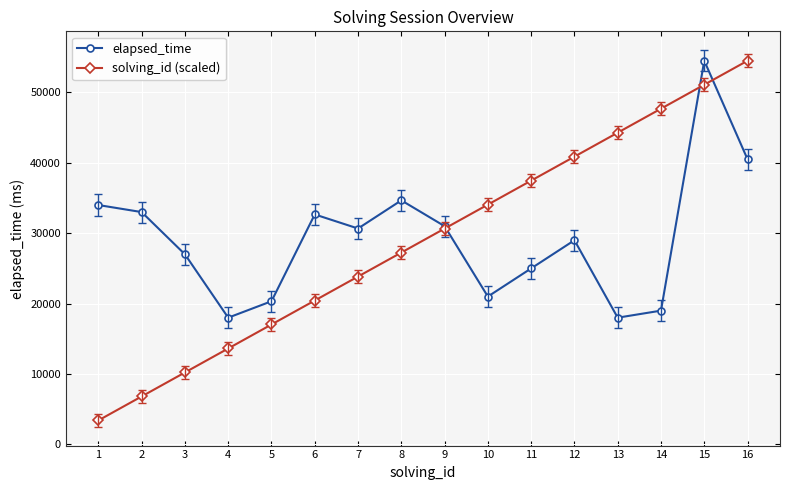

Is it true that solving_id (scaled) equals 10218.8 at 3?

True